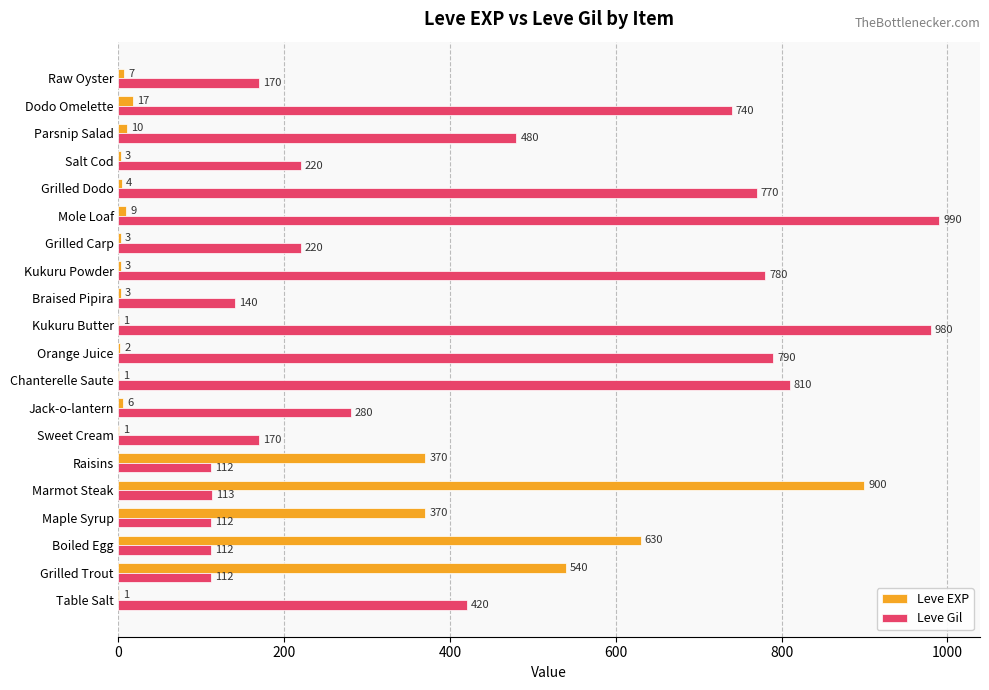

Where is Leve Gil nearest to the value 551?

Parsnip Salad